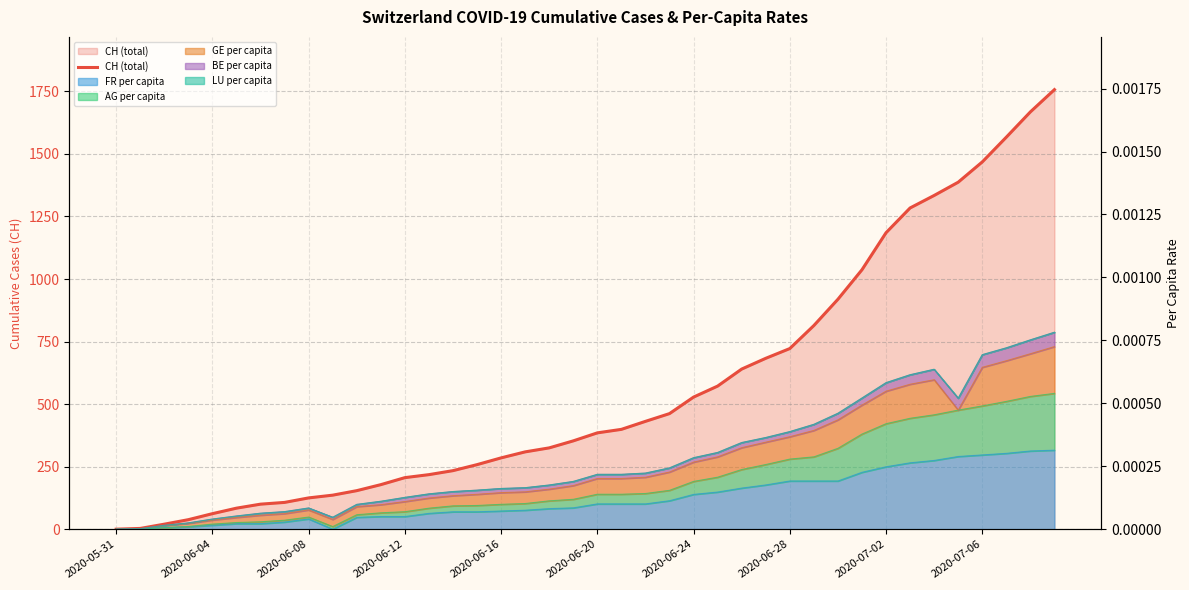

What is the label of the 12th point from the right?

2020-06-28